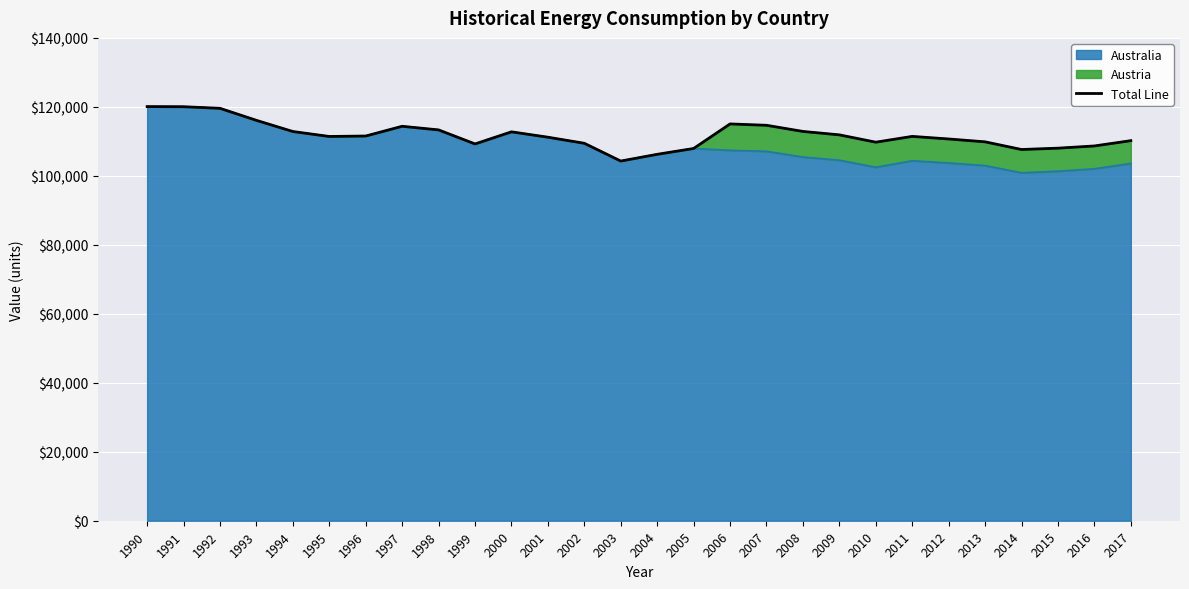

What is the maximum value shown in the chart?

120080.9